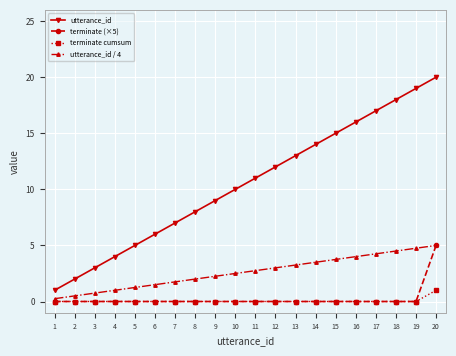

Does the chart display data point markers on the line(s)?

Yes